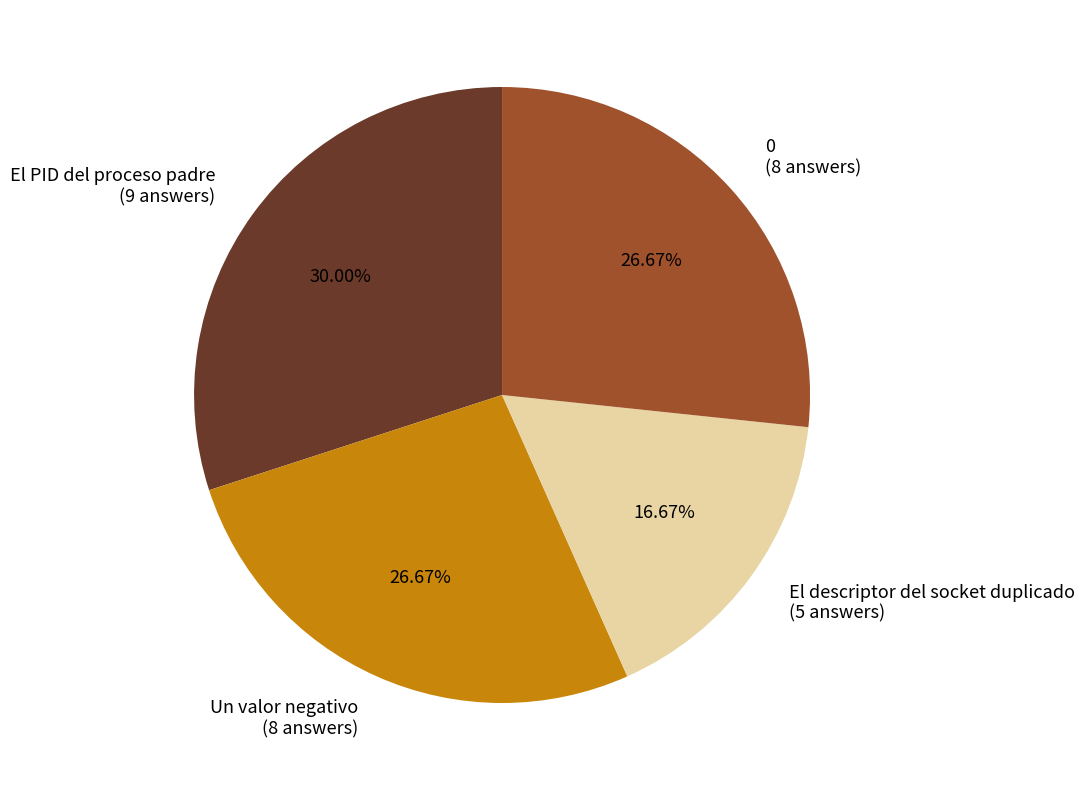

What is the total percentage of El PID del proceso padre and 0?

56.7%